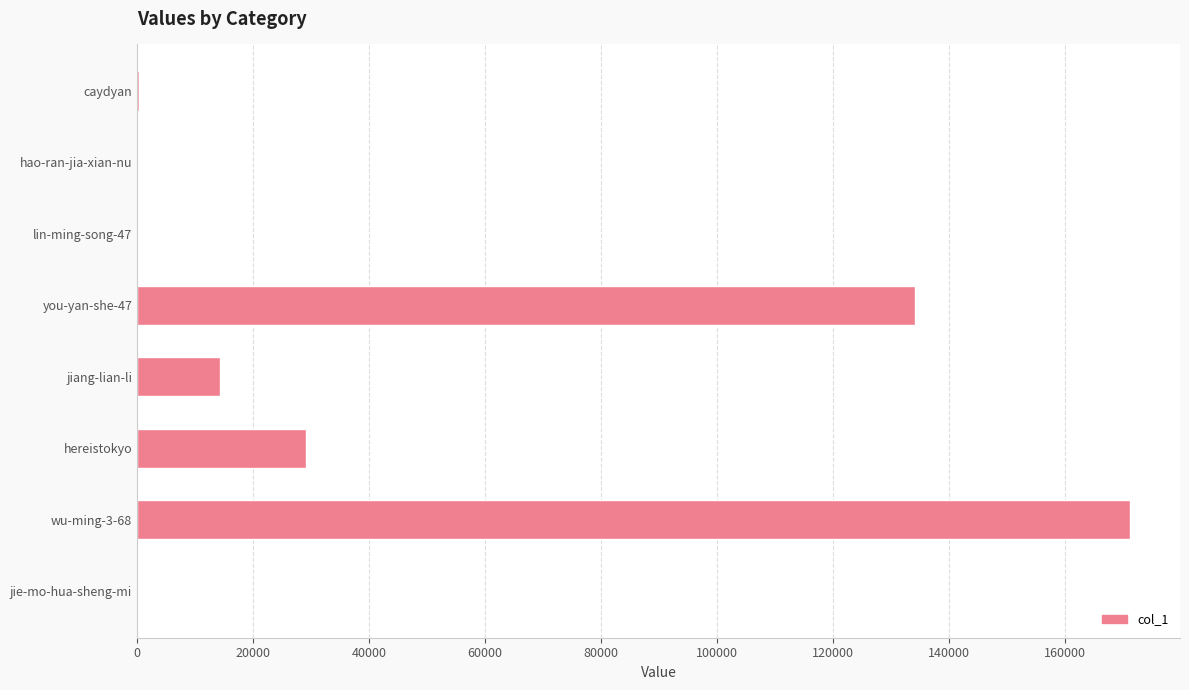

What is the sum of all values?

349322